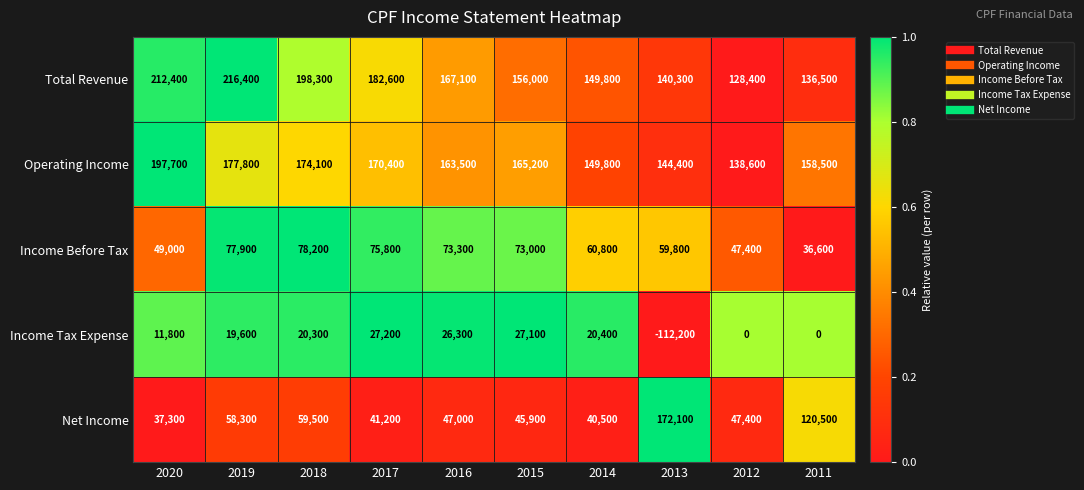

Which series changed the most between 2020 and 2018?

Income Before Tax